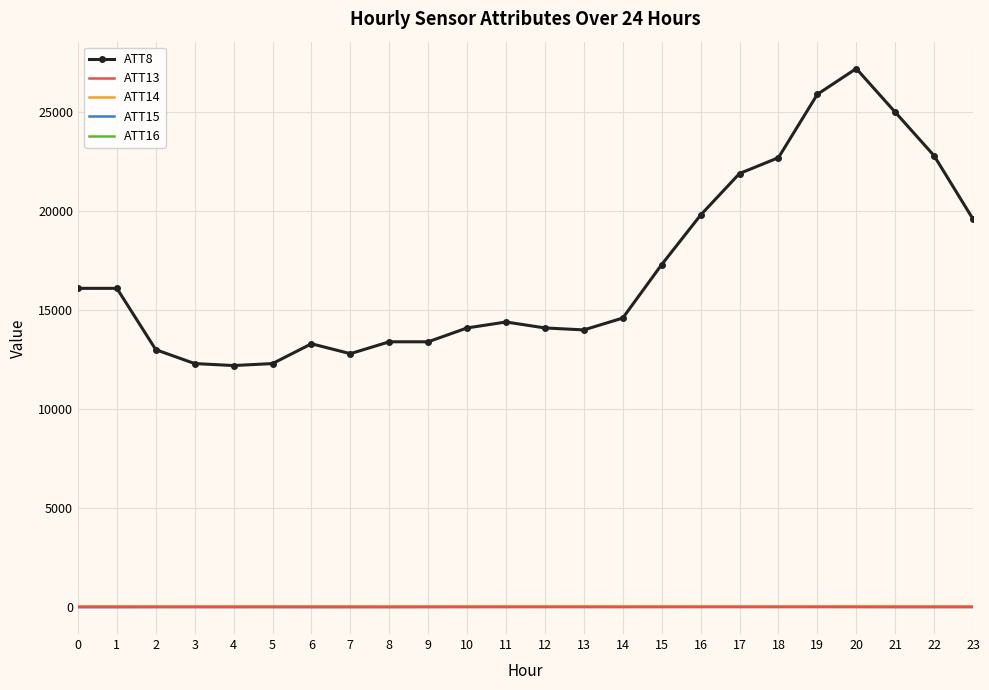

Read the ATT16 value at 19.

38.8